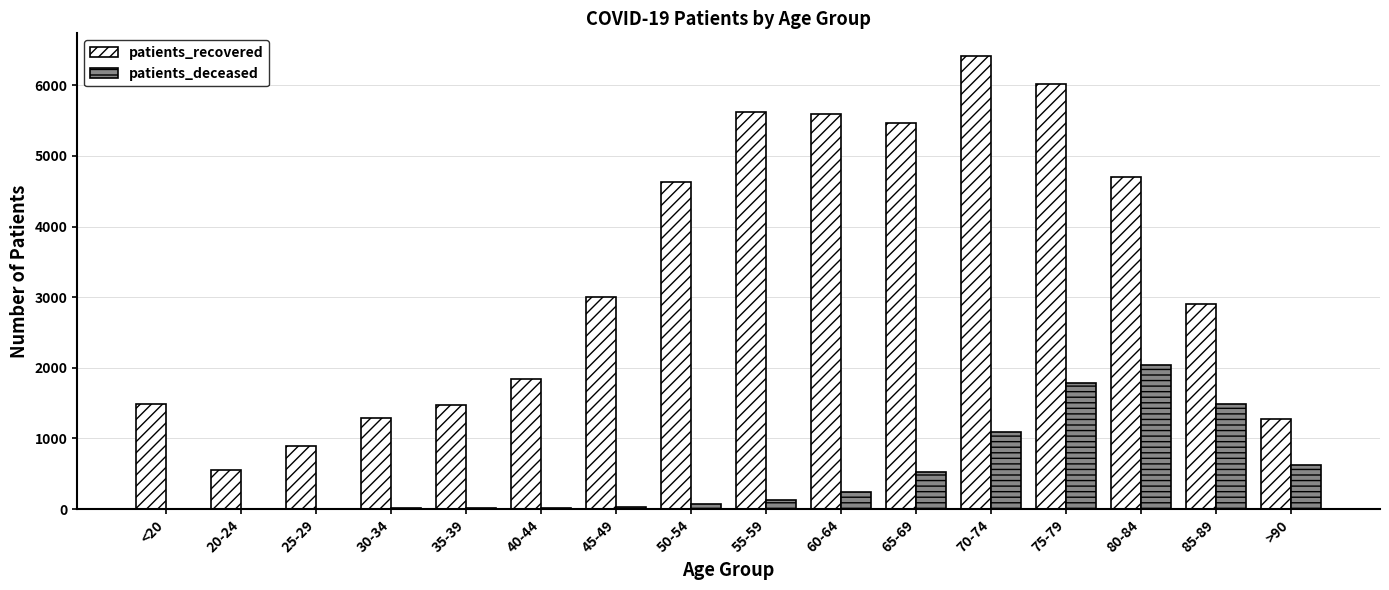

Read the patients_recovered value at 80-84.

4700